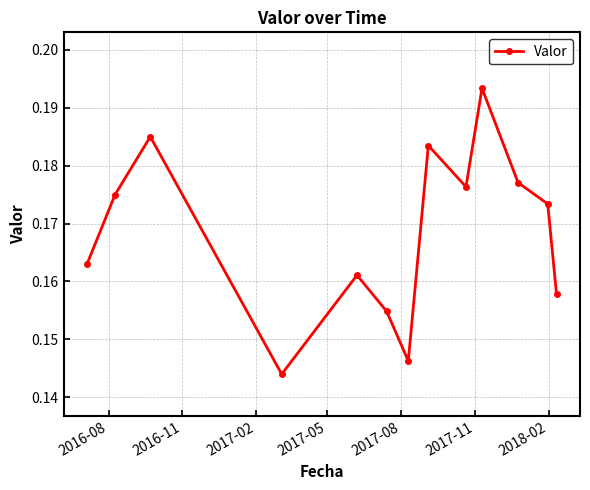

Count the values in the range 0 to 1.

13